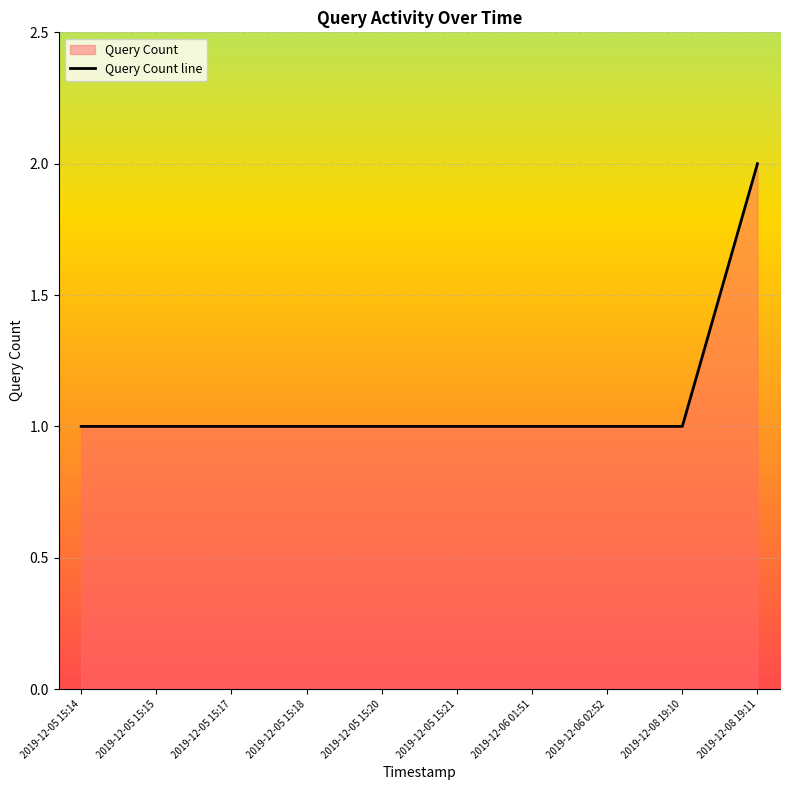

What is the value of the 10th point from the left?

2